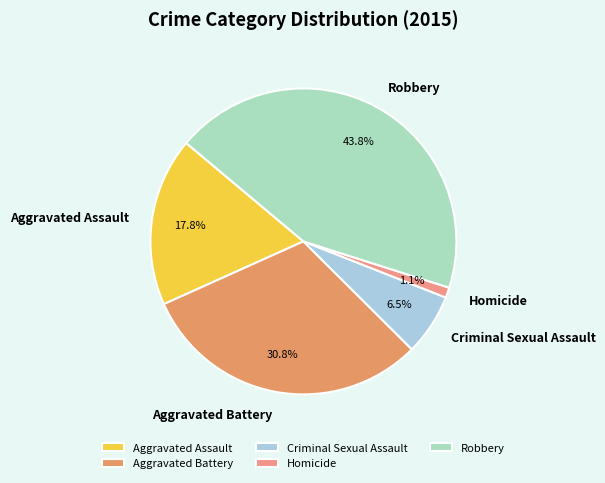

What percentage is NOT represented by Aggravated Battery?

69.2%